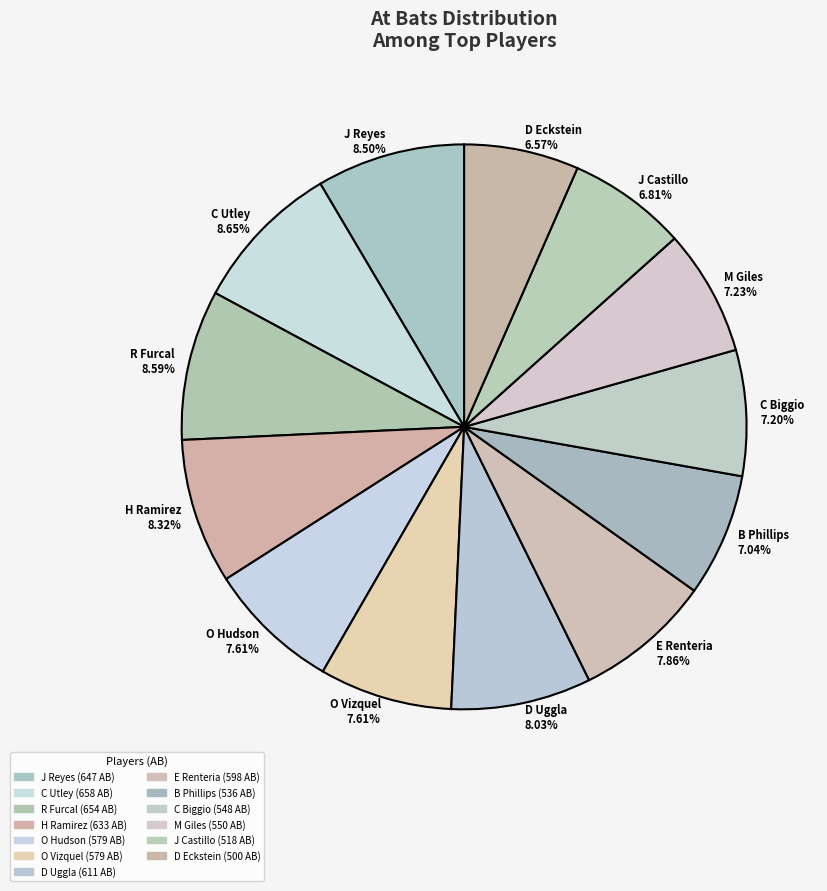

What is the ratio of the value at E Renteria to the value at C Utley?

0.9